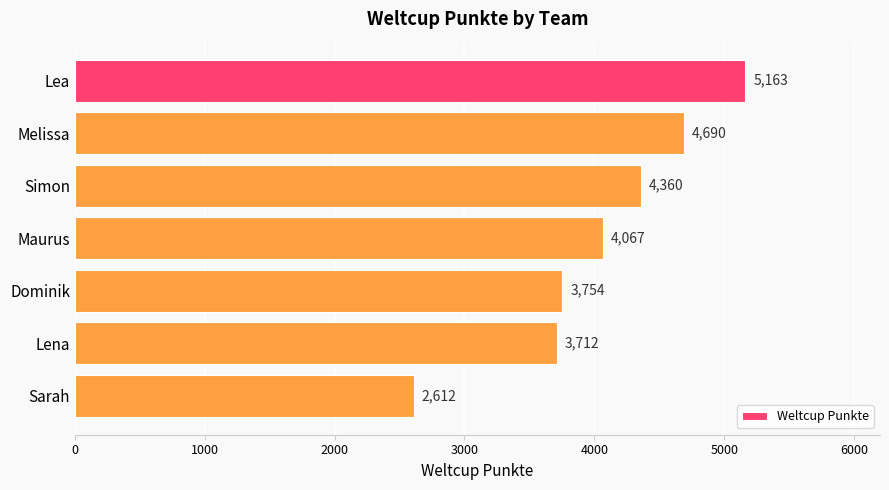

How many bars are there in total?

7